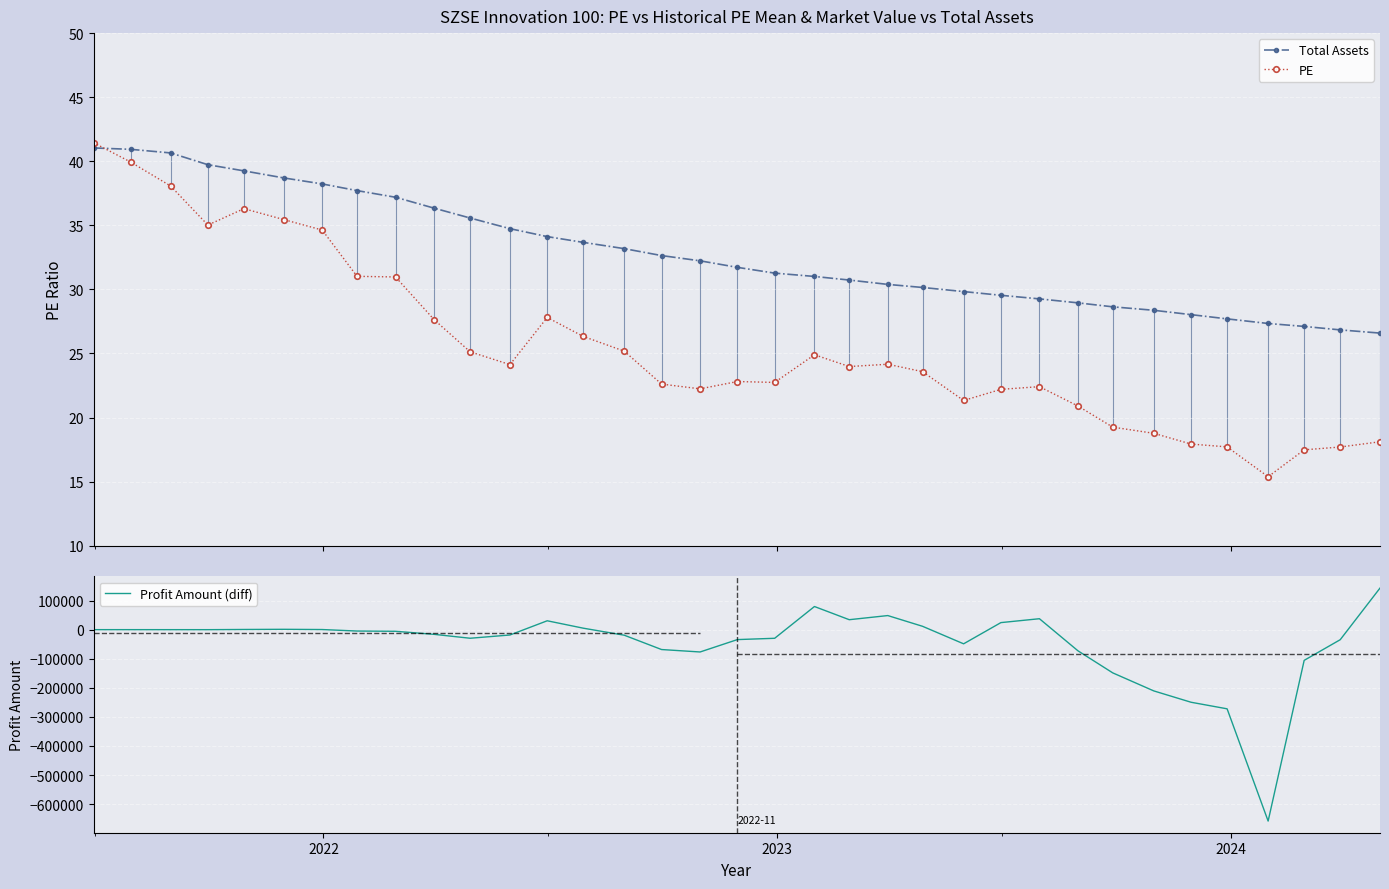

After their last crossing, which series has the higher values: Total Assets or PE?

Total Assets